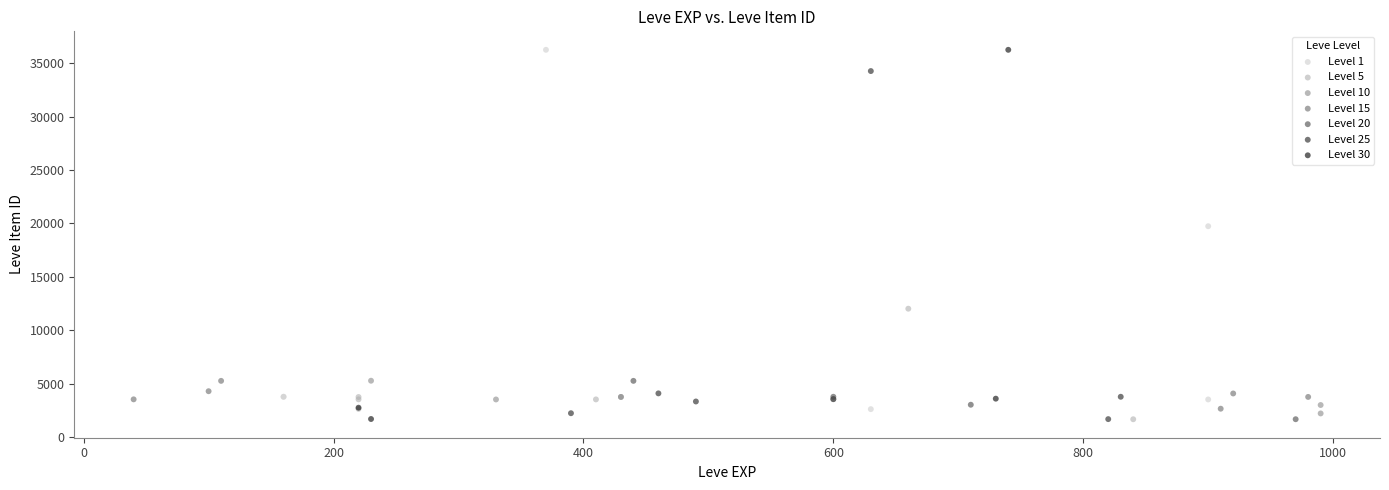

Which series has the widest spread of Y values?

Level 30